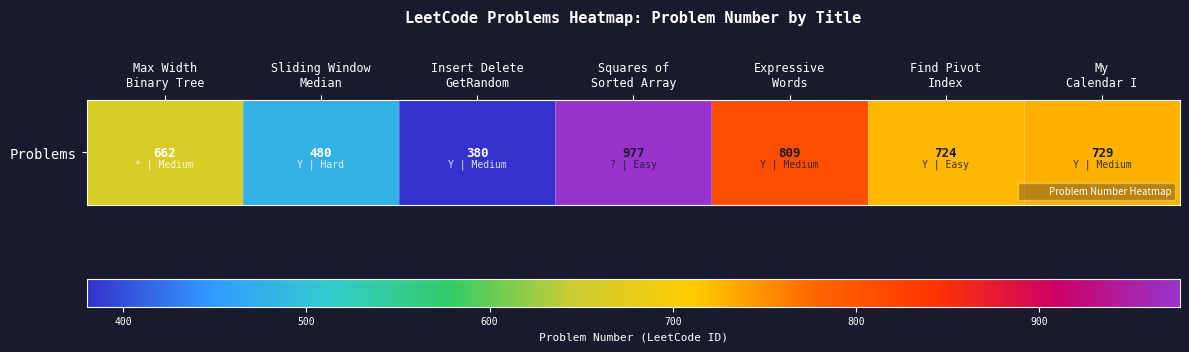

What is the ratio of the value at Squares of
Sorted Array to the value at Expressive
Words?

1.2